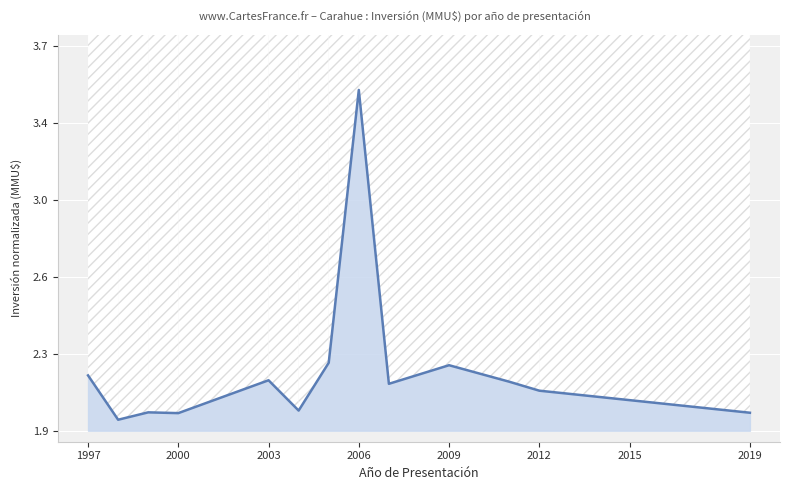

What position from the left is 2003?

3